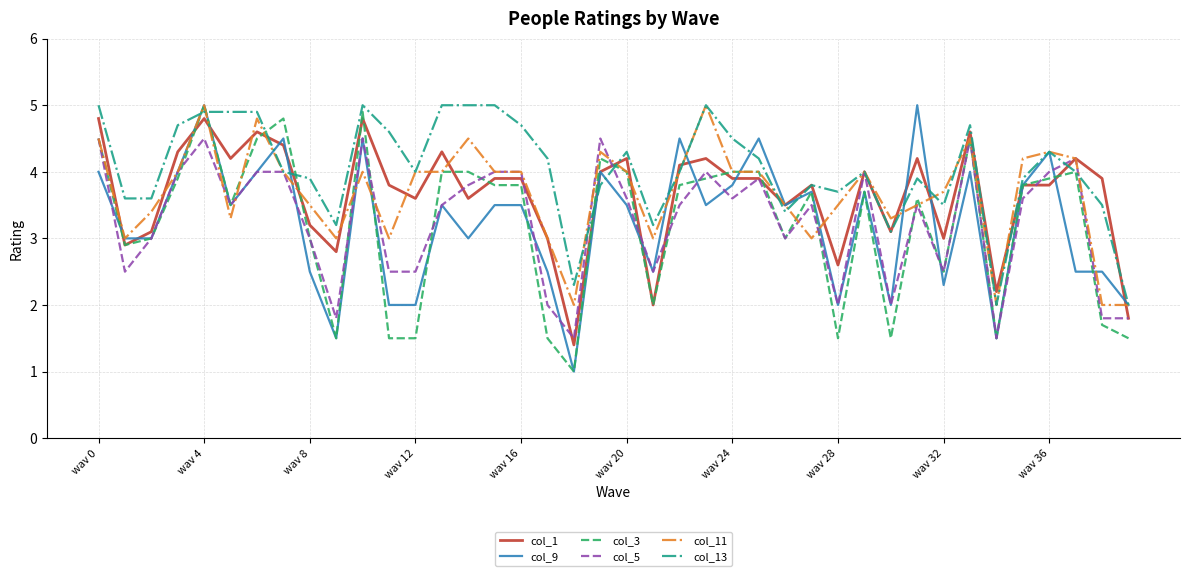

What is the lowest value of the col_1 series?

1.4